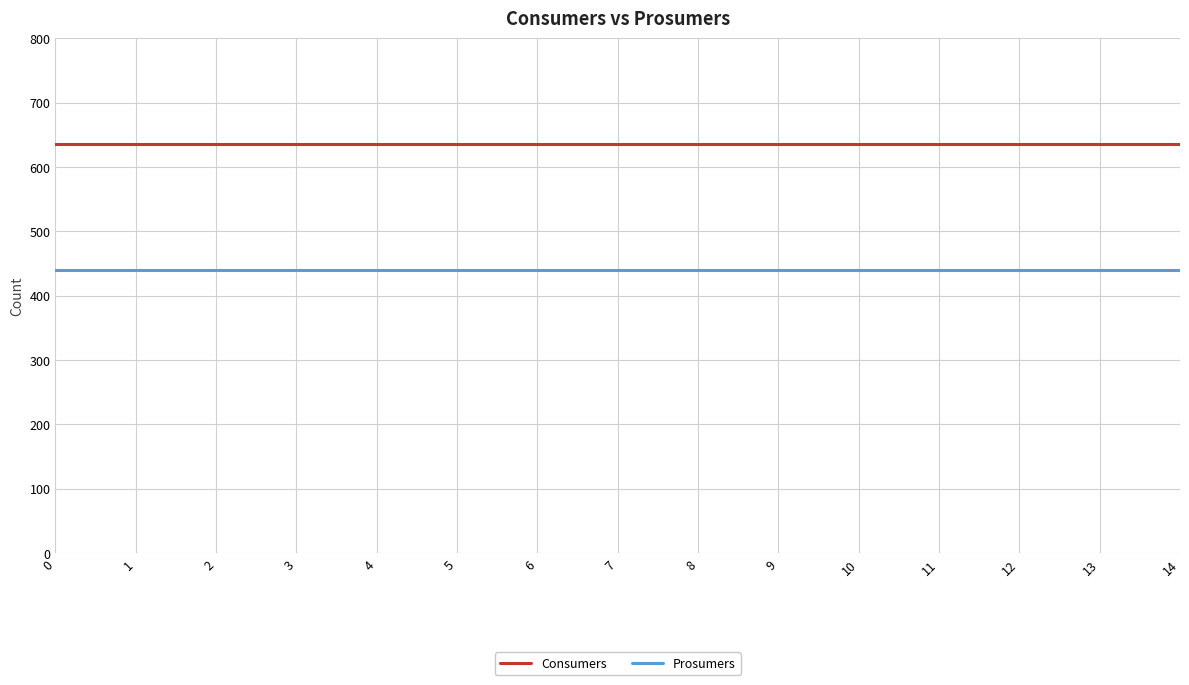

Is this an area chart (filled region under the line)?

No